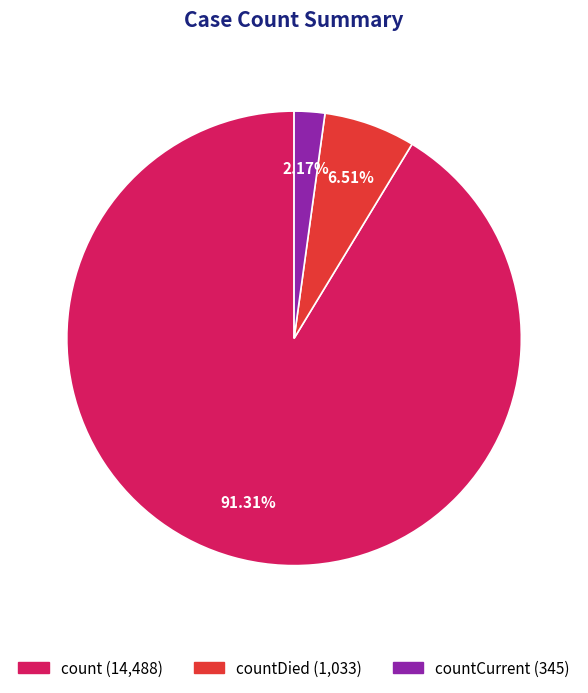

Is there a majority slice in this chart?

Yes